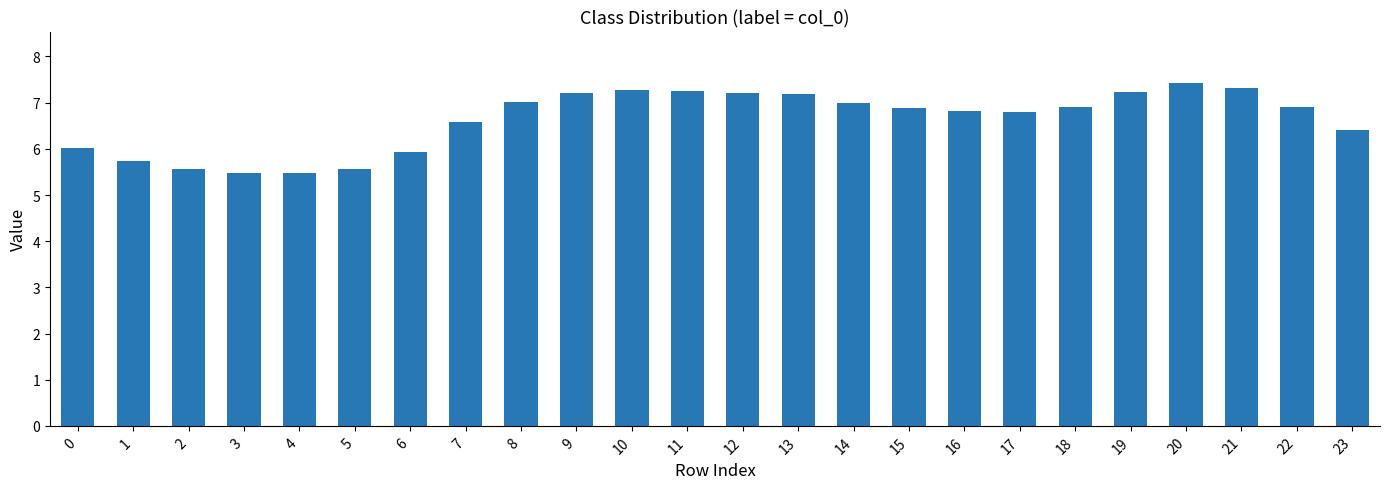

At which category does the chart reach its peak across all series?

20